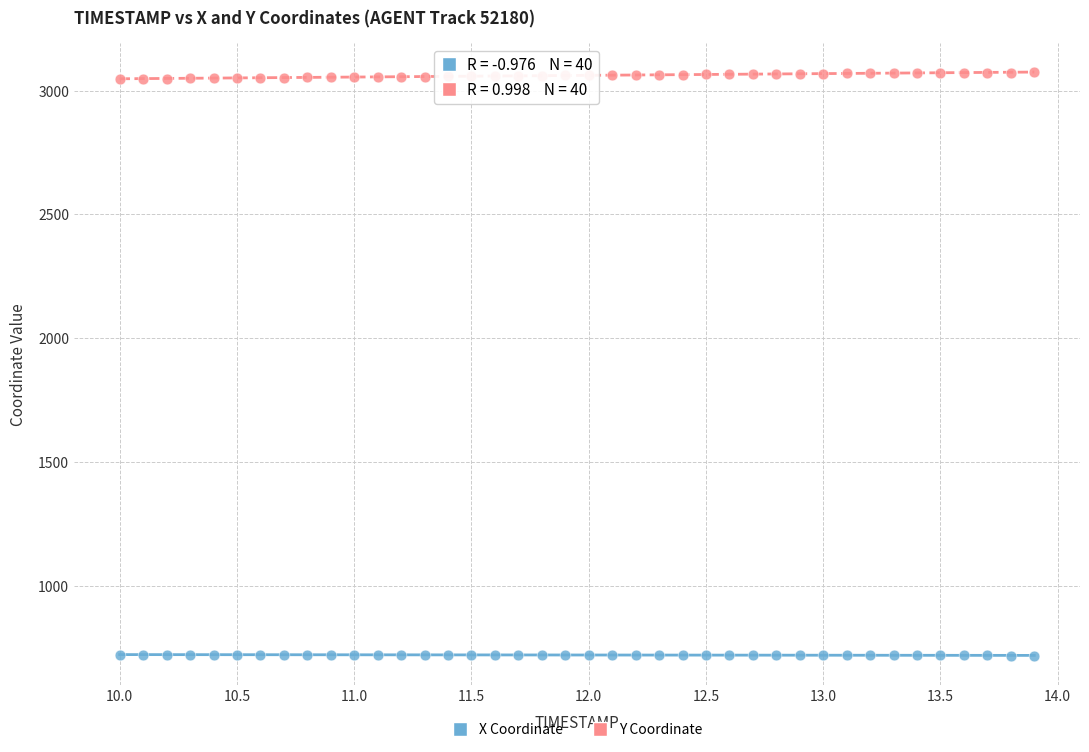

Across all data points, what is the range of X values (max minus min)?

3.9